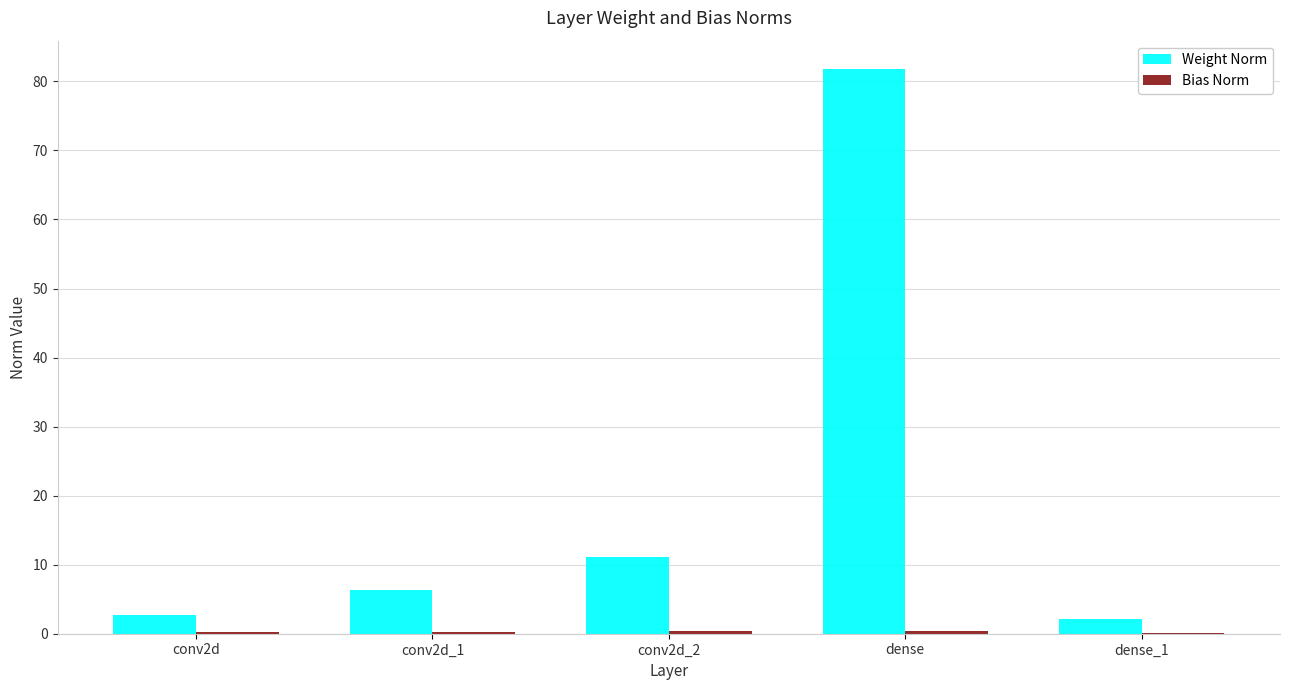

How many groups of bars are there?

5